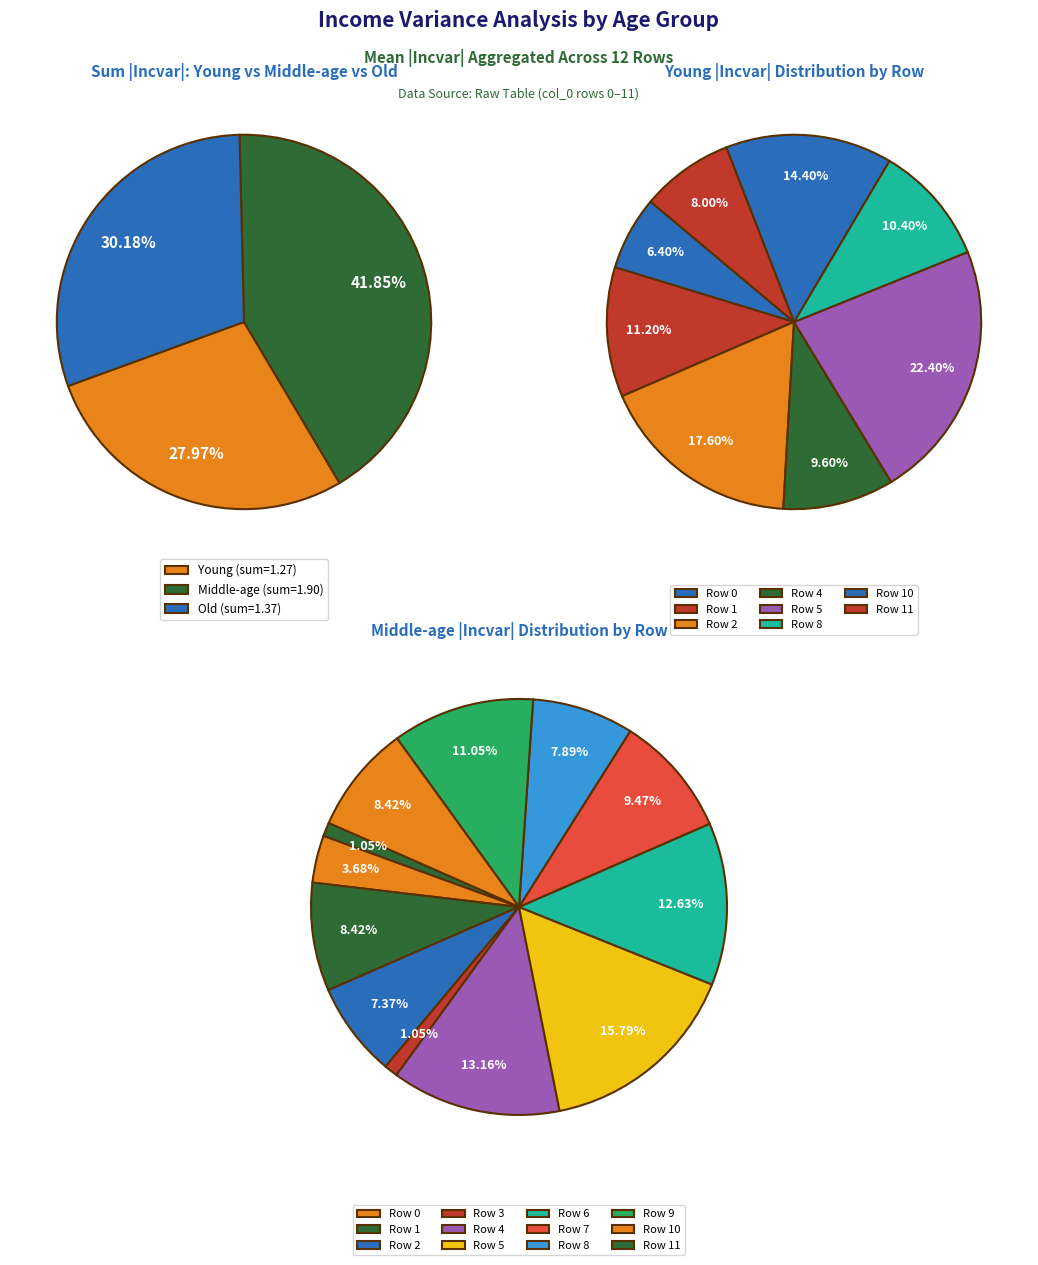

Count the number of slices in the pie.

12